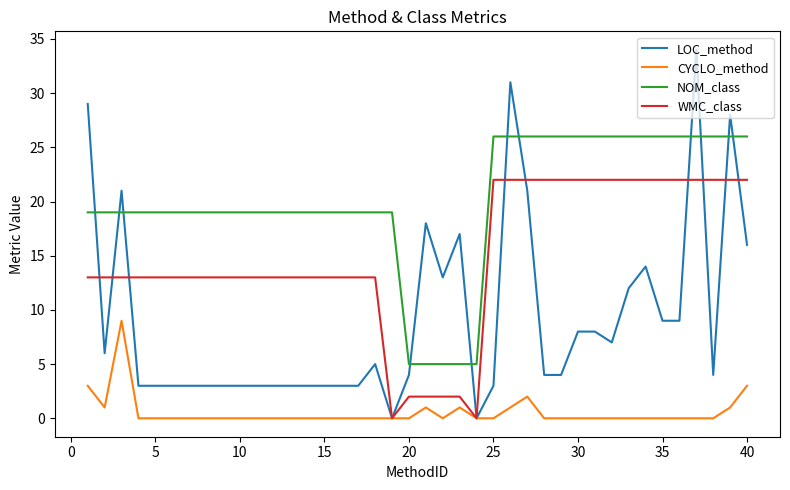

Rank the series by their average value, from lowest to highest.

CYCLO_method, LOC_method, WMC_class, NOM_class